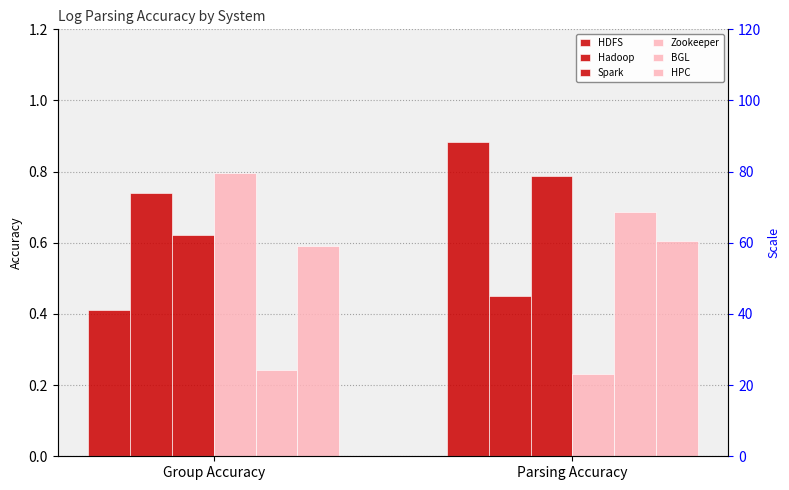

Reading left to right, transcribe all the data shown in this chart.

HDFS: 0.4	0.9
Hadoop: 0.7	0.4
Spark: 0.6	0.8
Zookeeper: 0.8	0.2
BGL: 0.2	0.7
HPC: 0.6	0.6